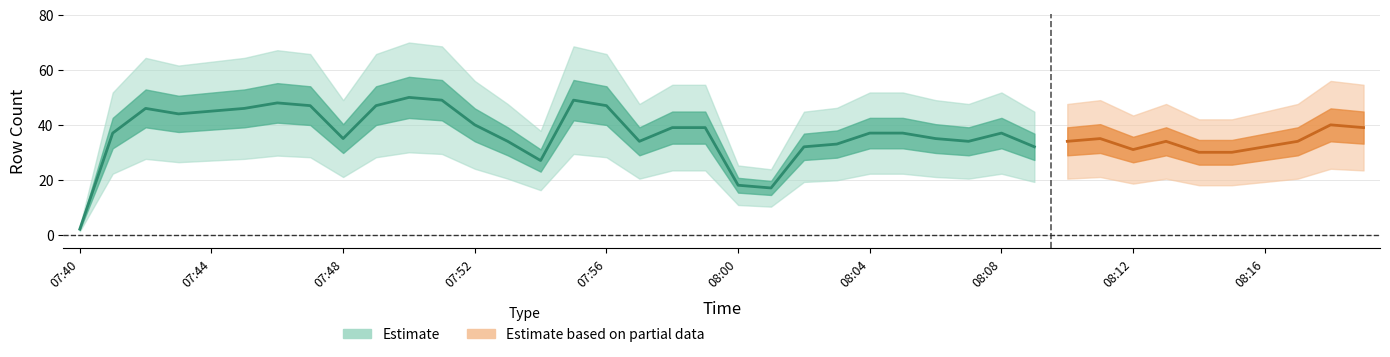

How many interior local valleys (lower than both neighbors) does the data have?

8